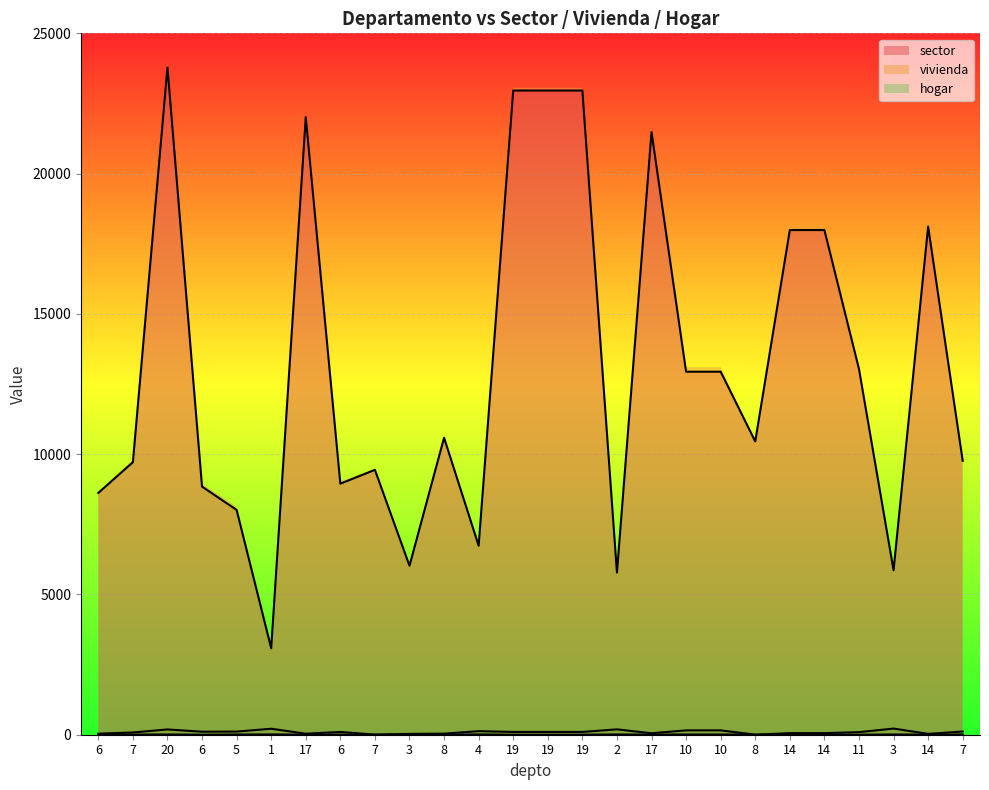

How many lines are shown in the chart?

3